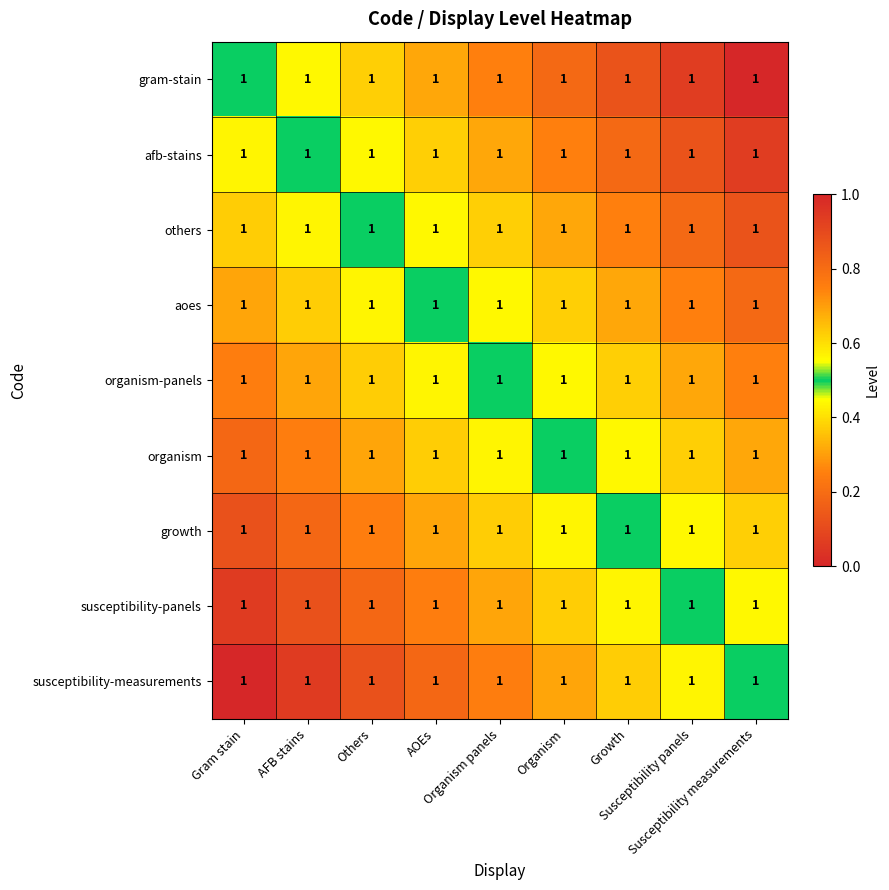

List the labels in order of aoes value, largest first.

Susceptibility measurements, Susceptibility panels, Growth, Organism, Organism panels, AOEs, Others, AFB stains, Gram stain